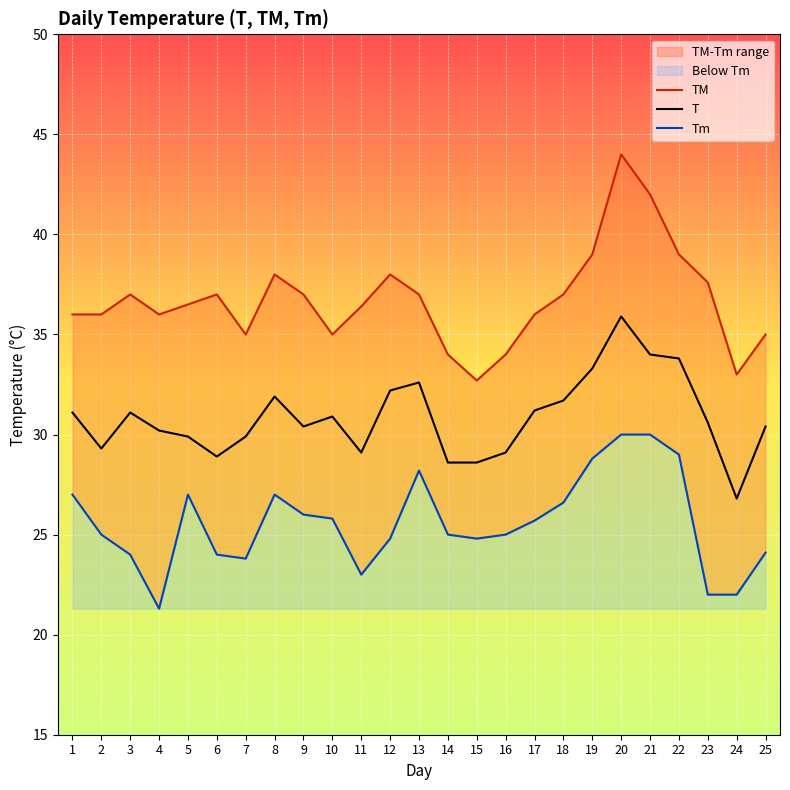

Which series has the widest spread of values?

TM